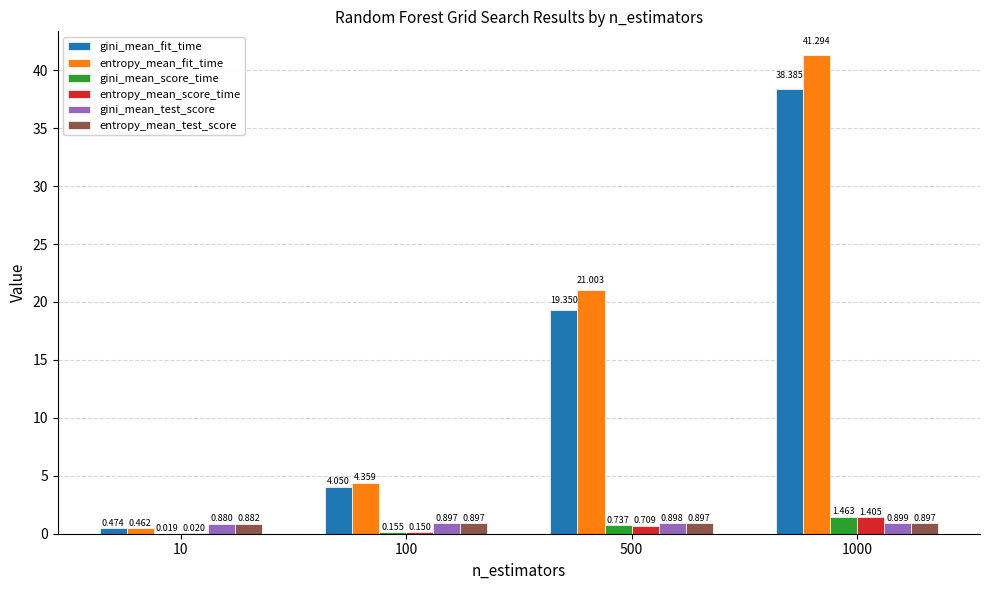

How many values in the entropy_mean_fit_time series exceed 21?

2